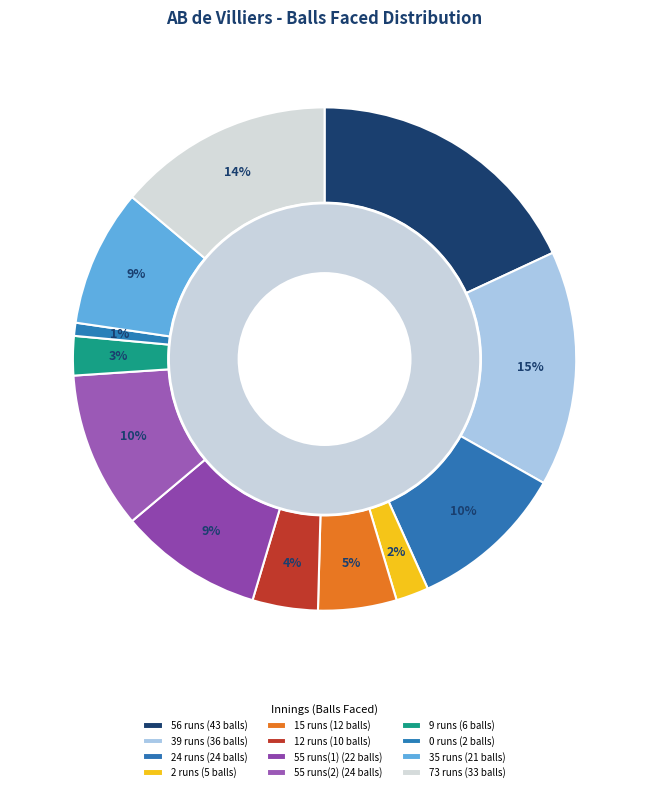

To the nearest percent, what is the average slice percentage?

8%